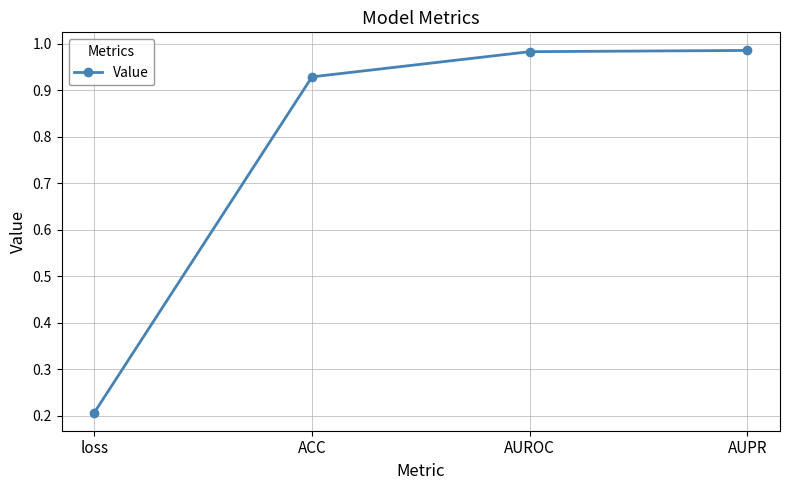

True or false: the data shows 0.4 at AUPR.

False